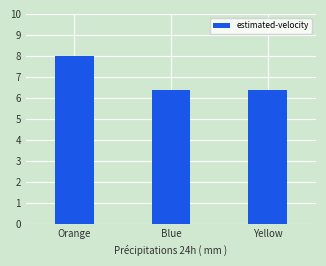

Reading left to right, transcribe all the data shown in this chart.

Orange=8.0	Blue=6.4	Yellow=6.4